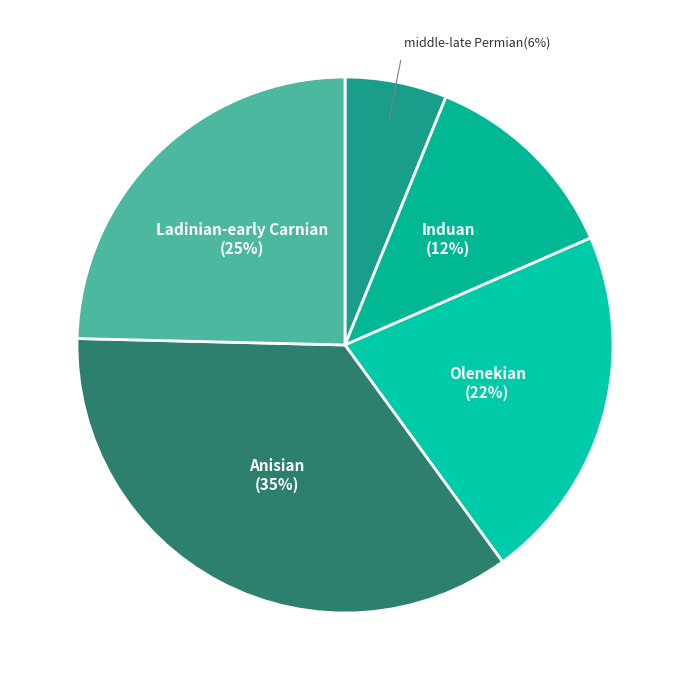

What is the ratio of the value at Anisian to the value at Ladinian-early Carnian?

1.4